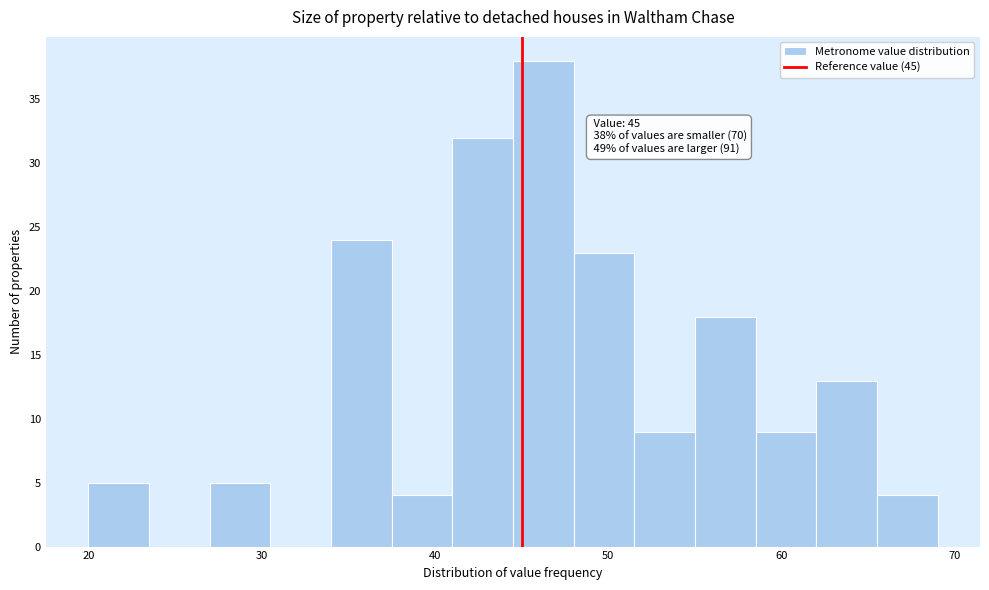

Around what value on the x-axis is the tallest bar? Give the approximate position of its centre, as read against the axis.

46